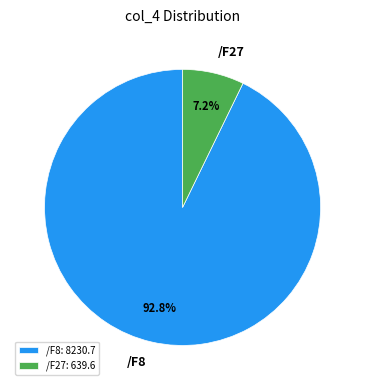

Does /F8 account for over 50% of the chart?

Yes